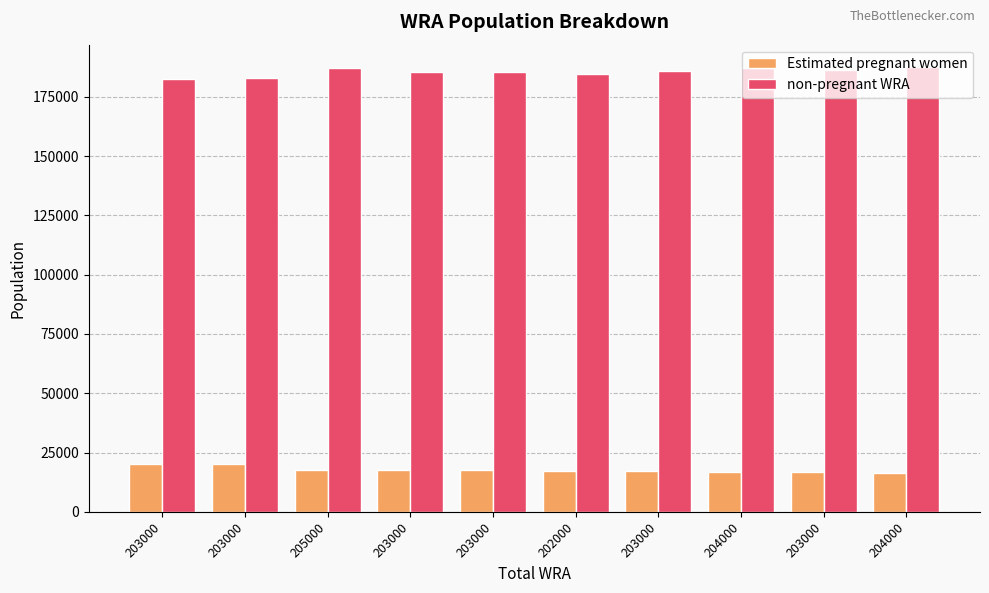

How many bars are there in each group?

2